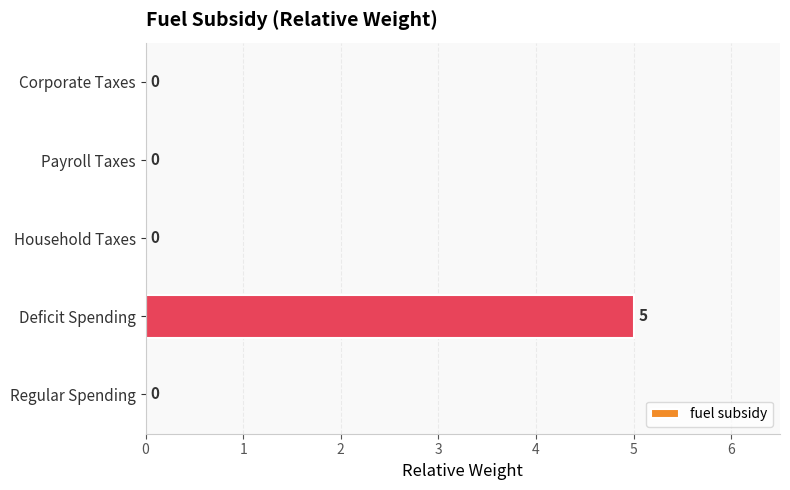

The value at Regular Spending is -2. True or false?

False